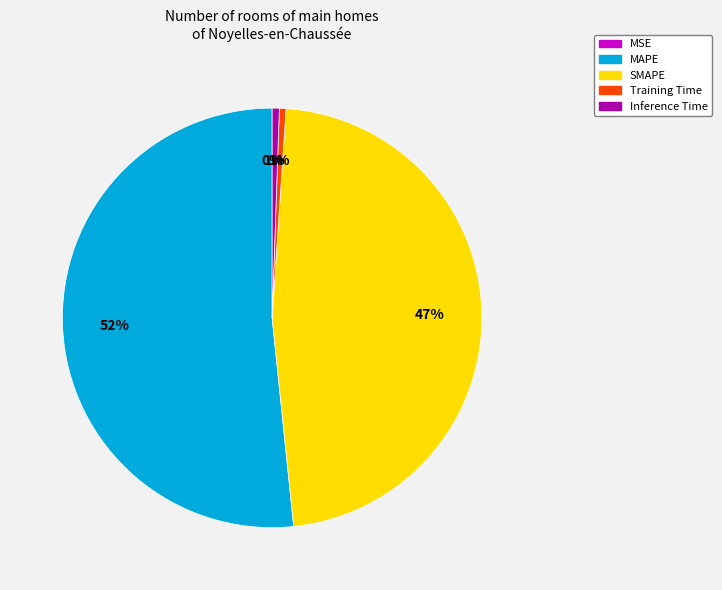

Do Inference Time and Training Time together represent more than half of the pie?

No